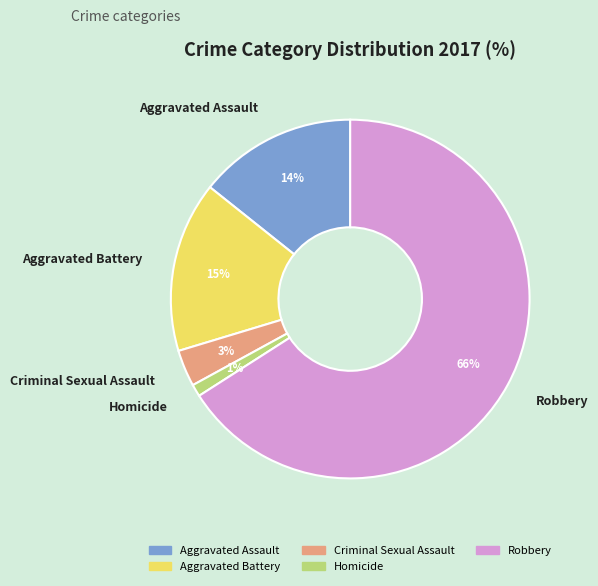

The Aggravated Battery slice represents 26% of the pie. True or false?

False